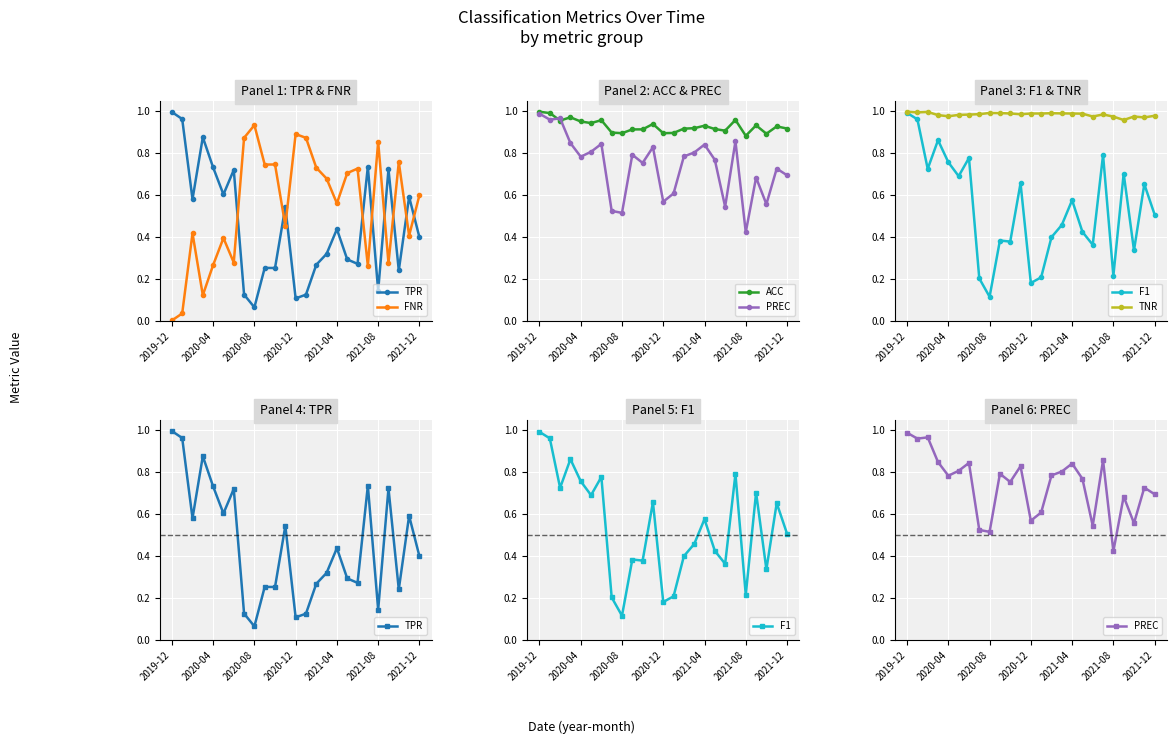

At how many categories does at least one series exceed 0?

25